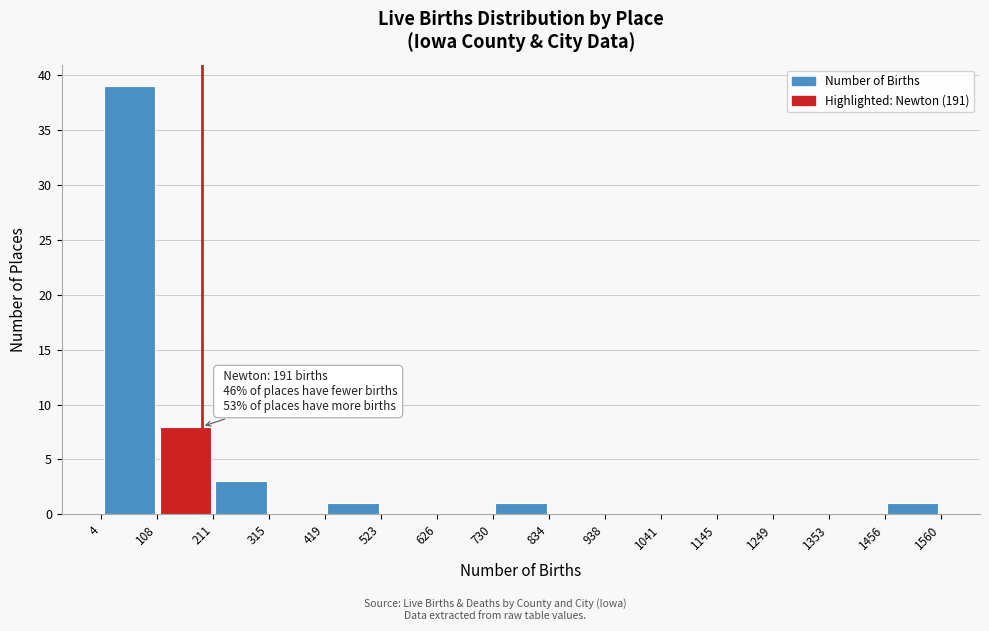

Which range on the x-axis has the tallest bar?

4 to 108